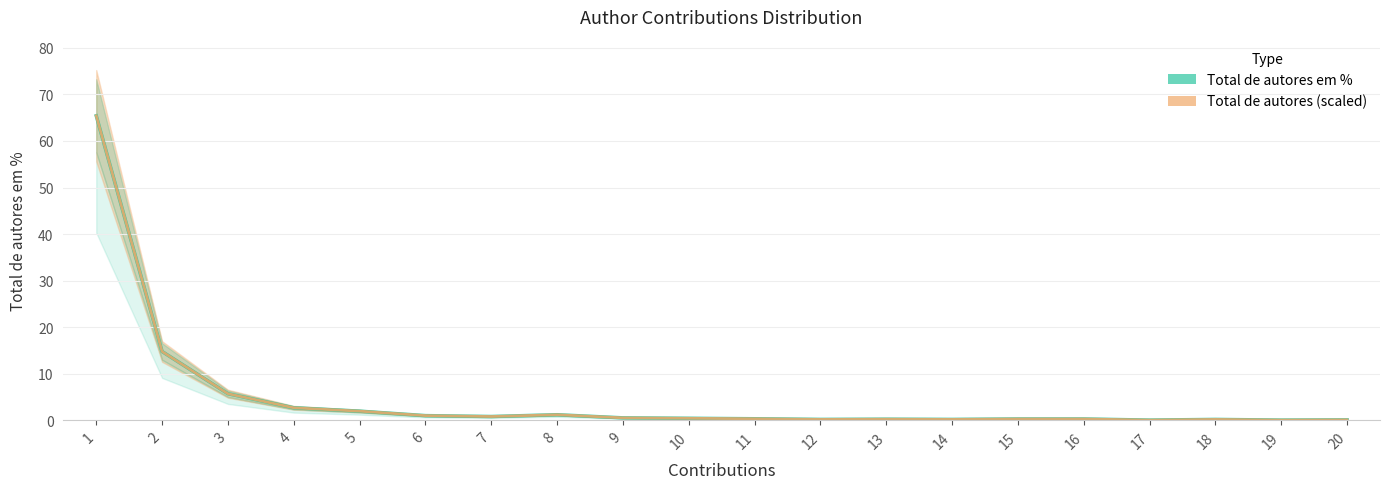

Is the value of Total de autores em % at 16 greater than the value of Total de autores at 7?

No